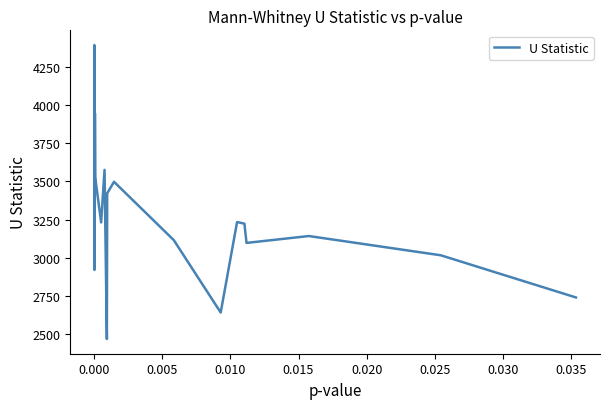

What is the maximum value shown in the chart?

4393.0